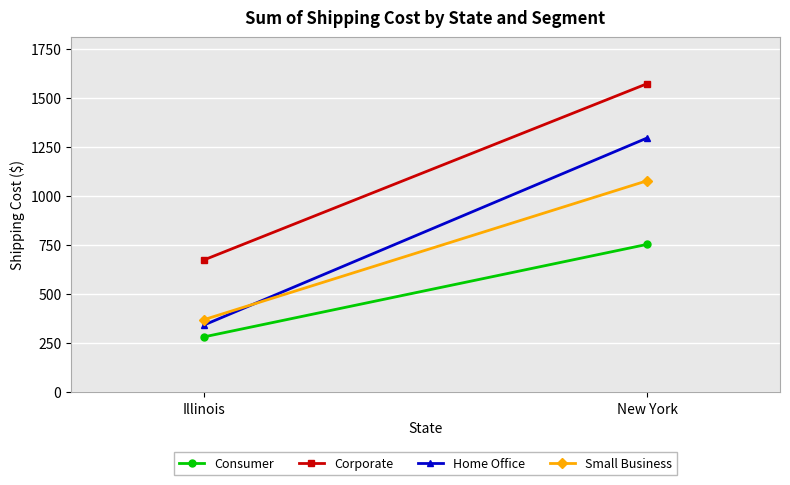

Which label corresponds to the largest value in the chart?

New York